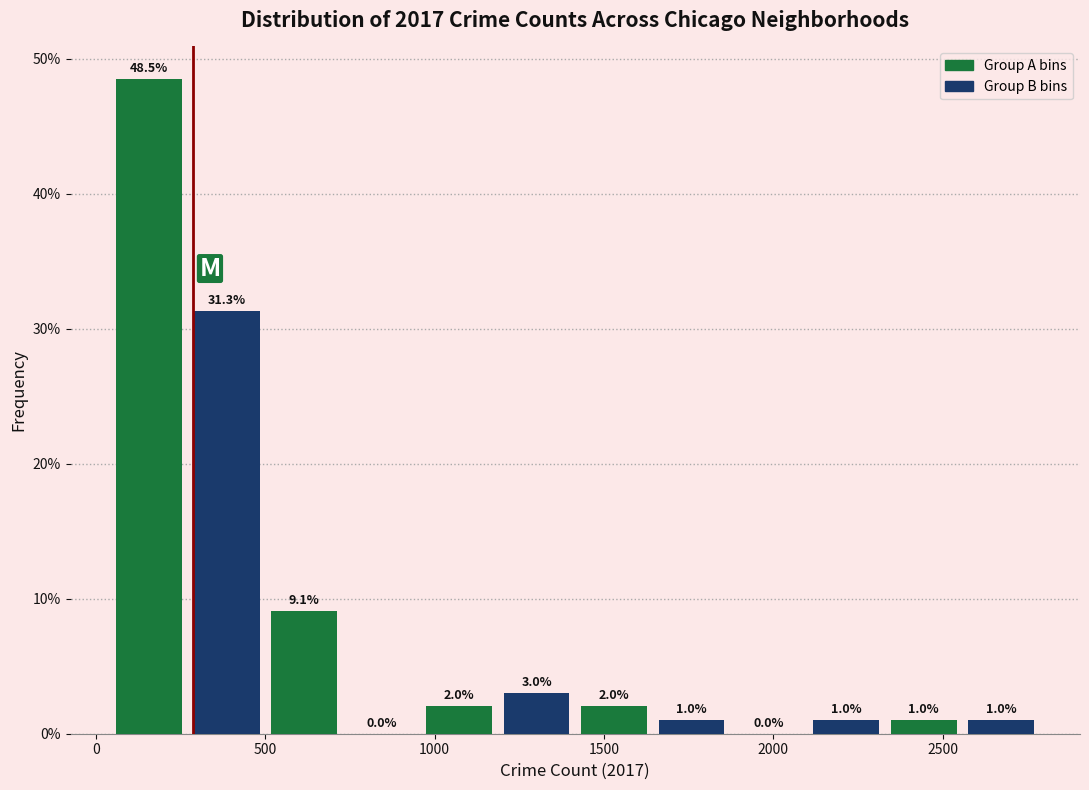

What is the height of the bar covering 1400 to 1650 on the x-axis? The bar edges are not printed on the chart, so give them approximately, as read against the axis.

2.0